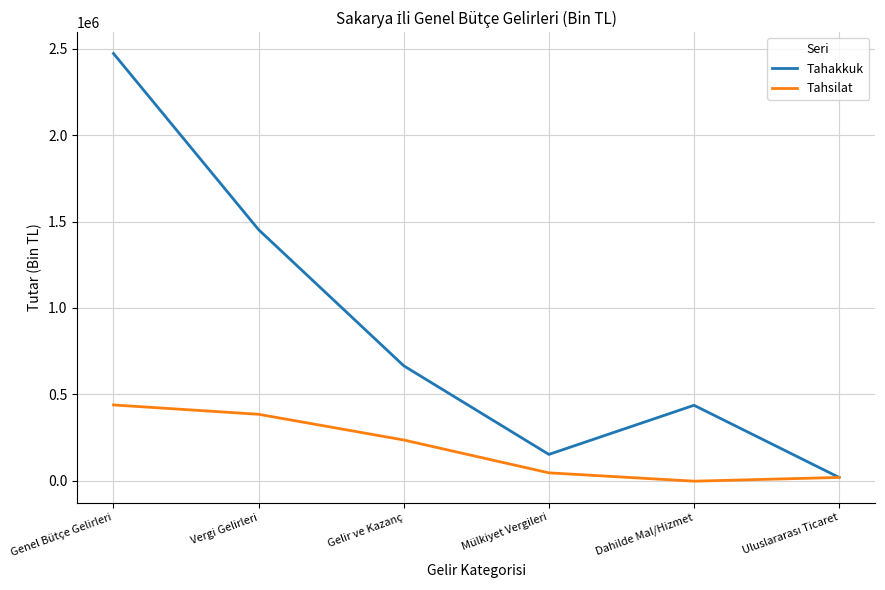

At which category is the sum across all series the highest?

Genel Bütçe Gelirleri